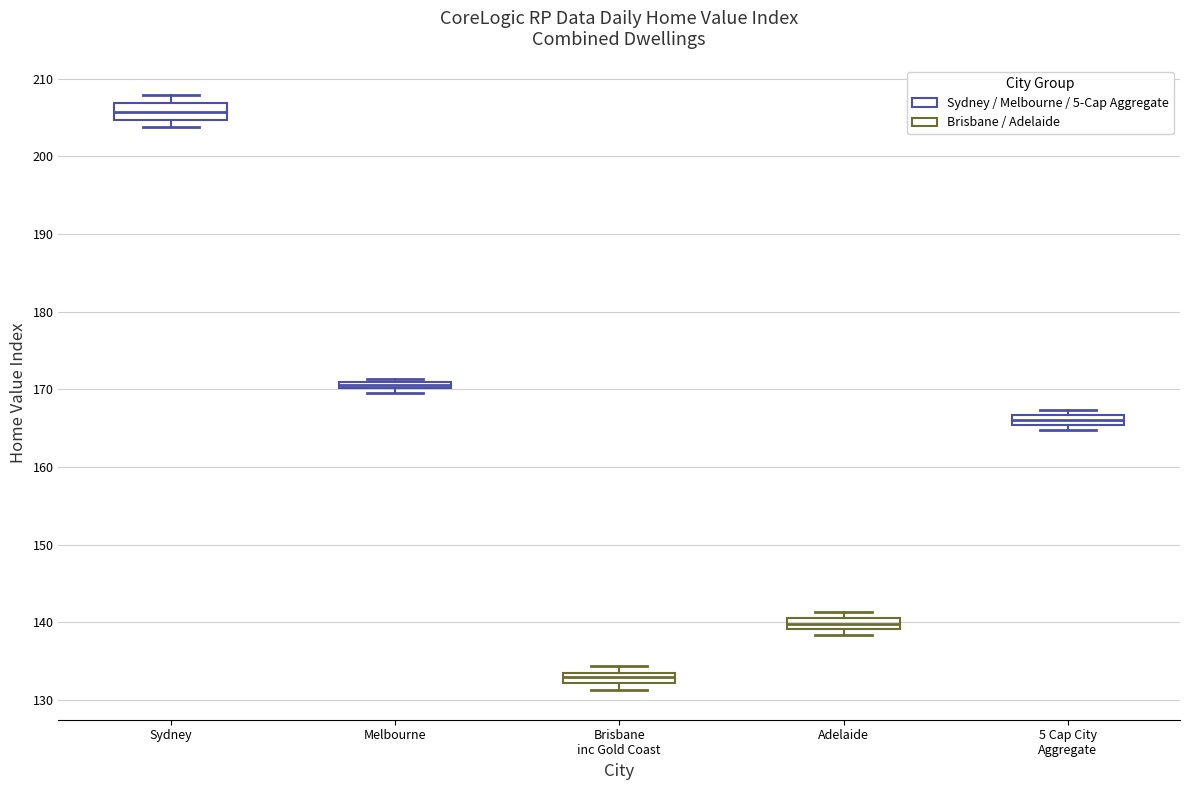

Which box's median line is the highest?

Sydney